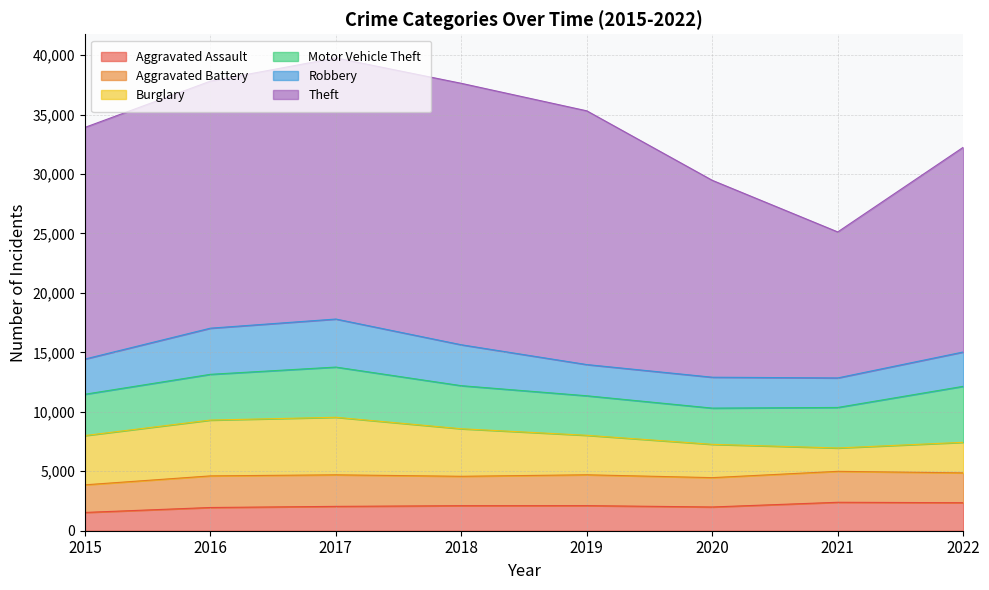

List the labels in order of Burglary value, largest first.

2017, 2016, 2015, 2018, 2019, 2020, 2022, 2021